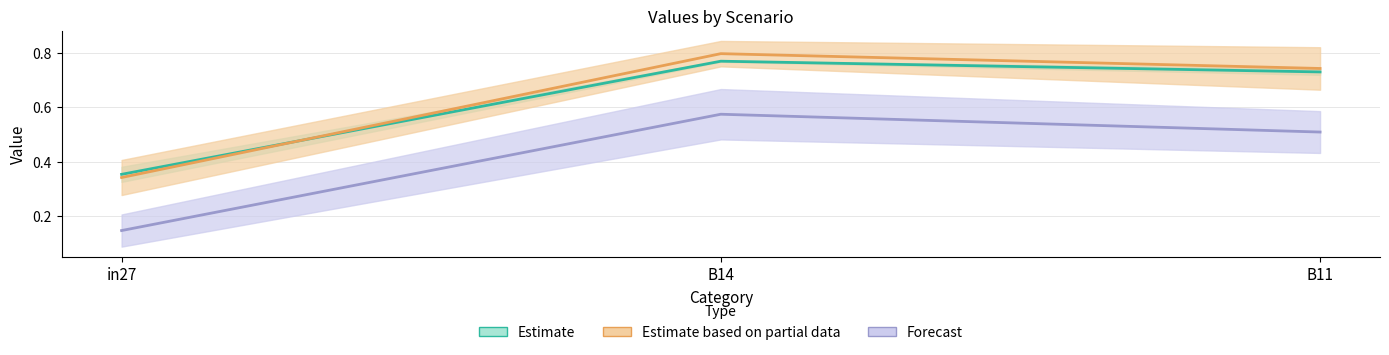

What is the sum of all Forecast values?

1.2